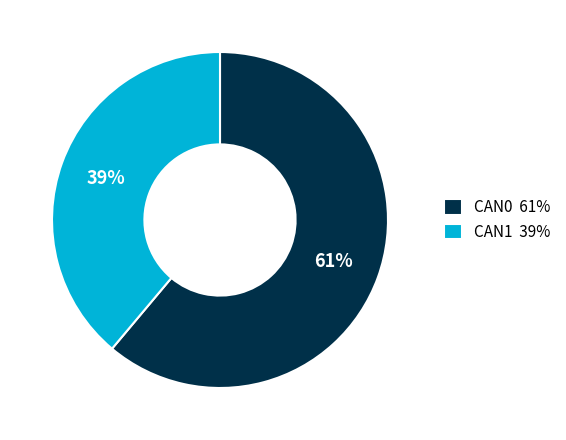

Between CAN0 and CAN1, which is larger?

CAN0